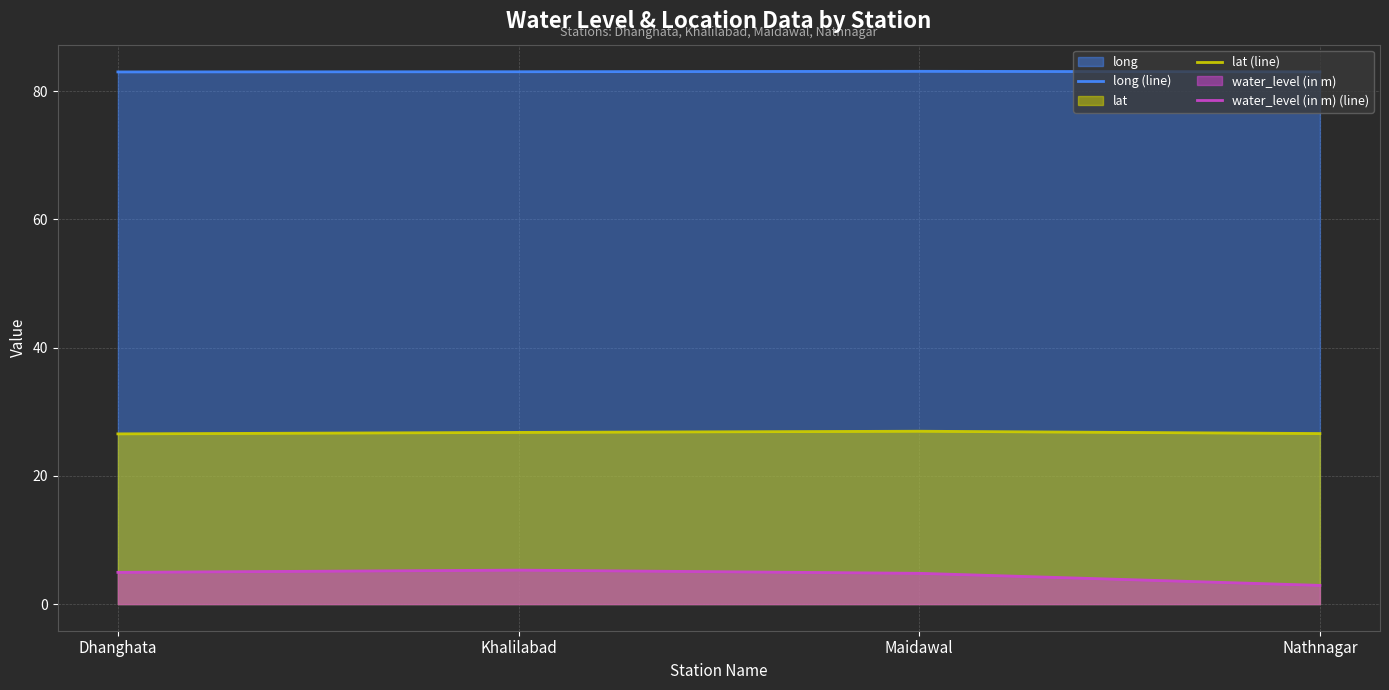

True or false: water_level (in m) (line) and long (line) intersect in this chart.

False